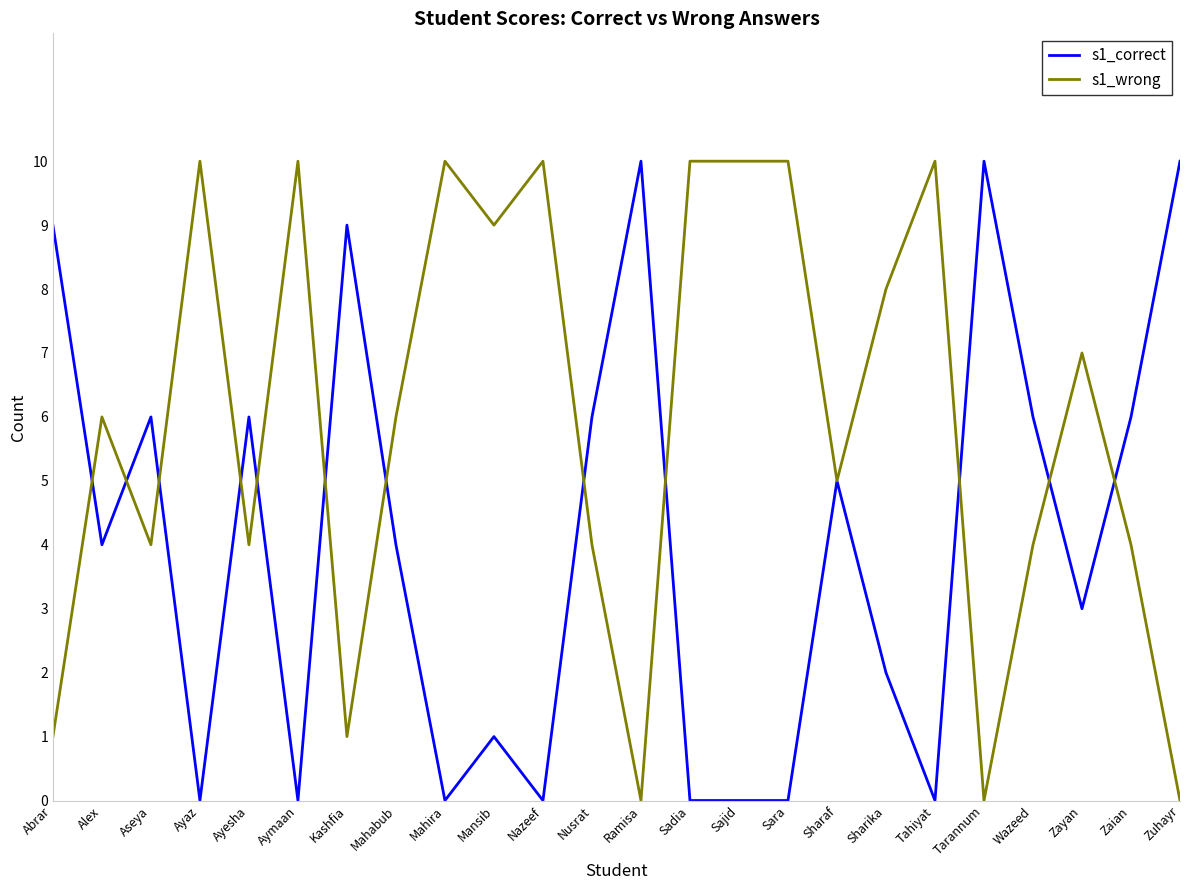

List the series in order of their overall mean, highest first.

s1_wrong, s1_correct